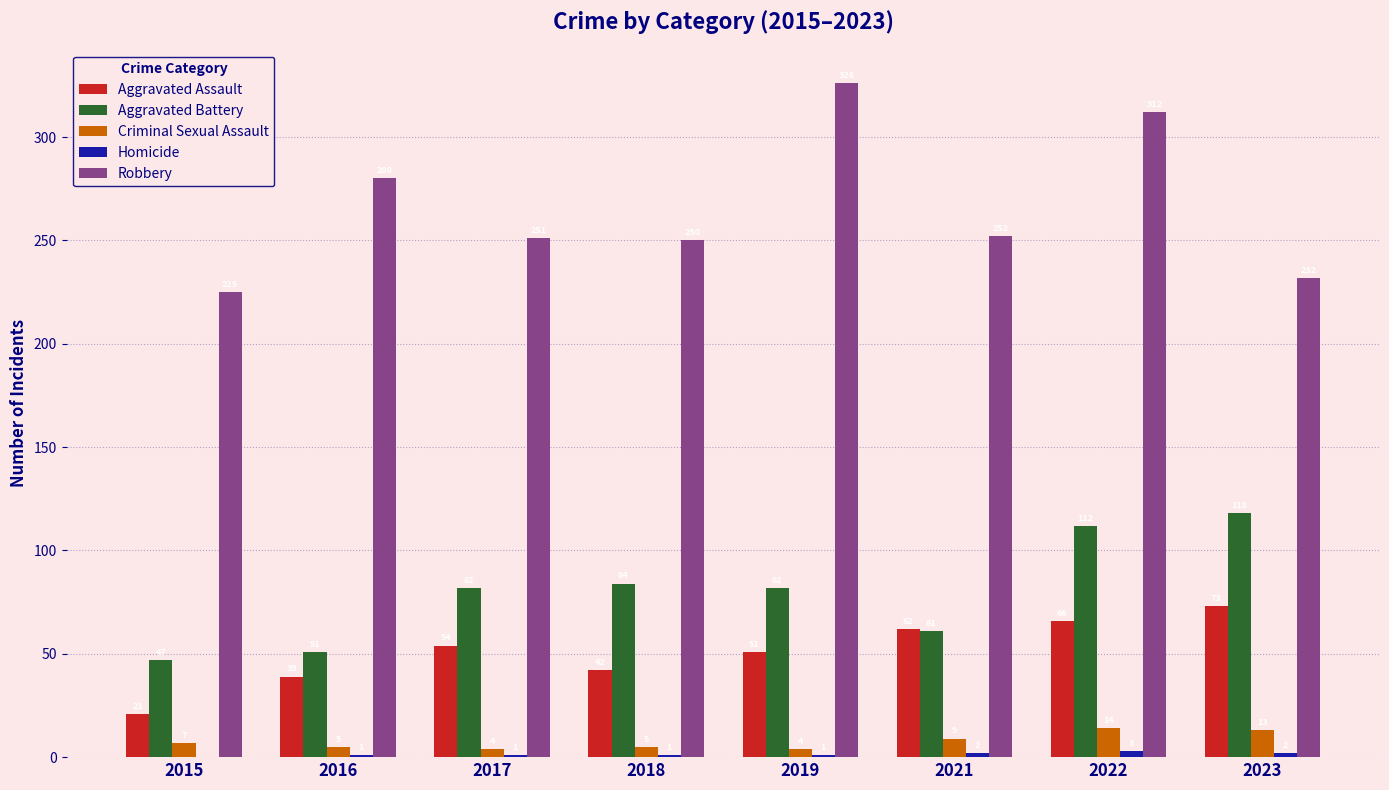

What is the total value across all series at 2021?

386